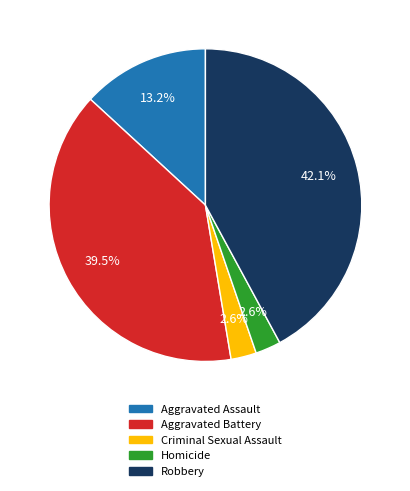

What percentage is the Homicide slice, to the nearest percent?

3%